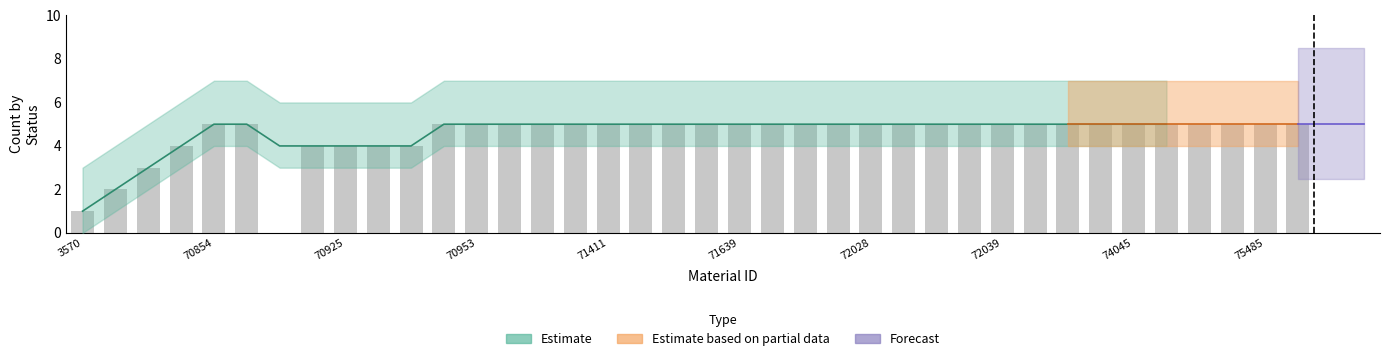

Is it true that the value at 17 is 2?

False